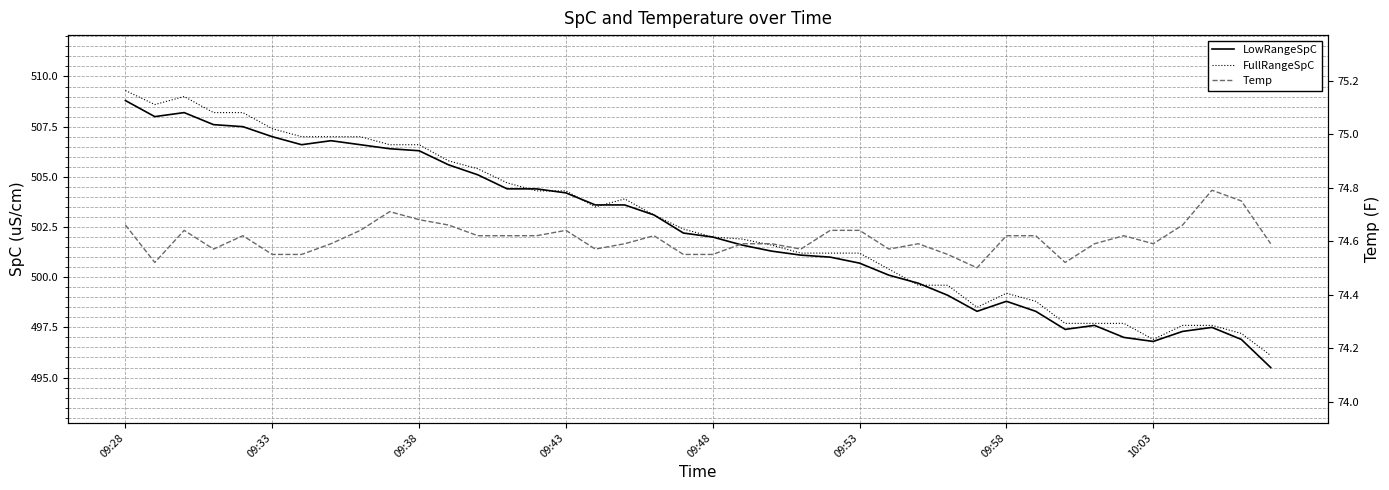

Count the number of categories in the chart.

40